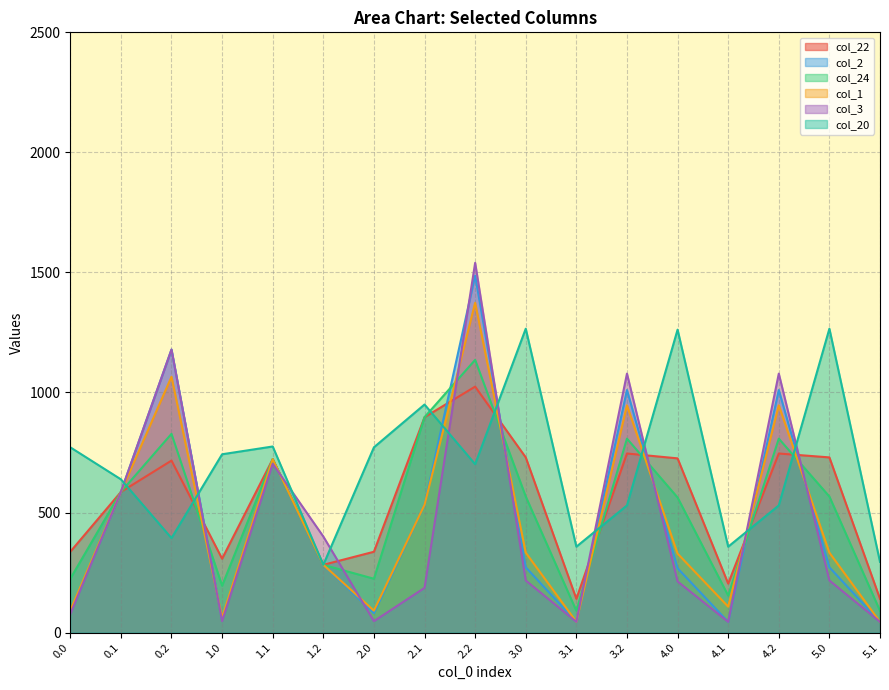

What is the difference between the highest and lowest values at 1.2?

117.8